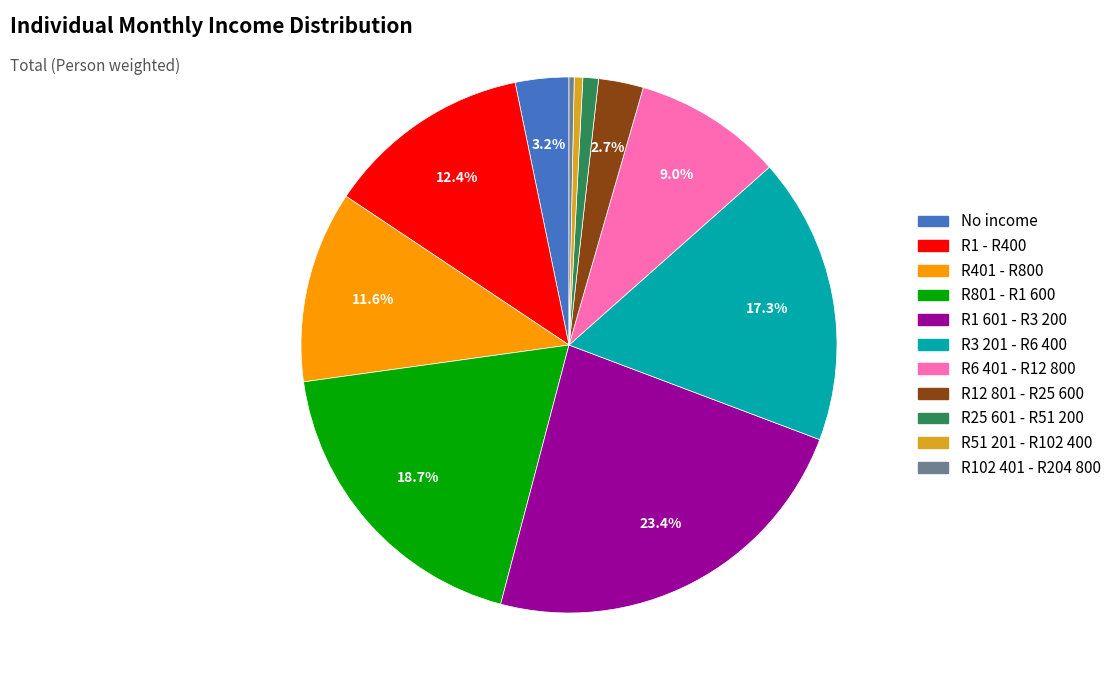

How many slices are in this pie chart?

11